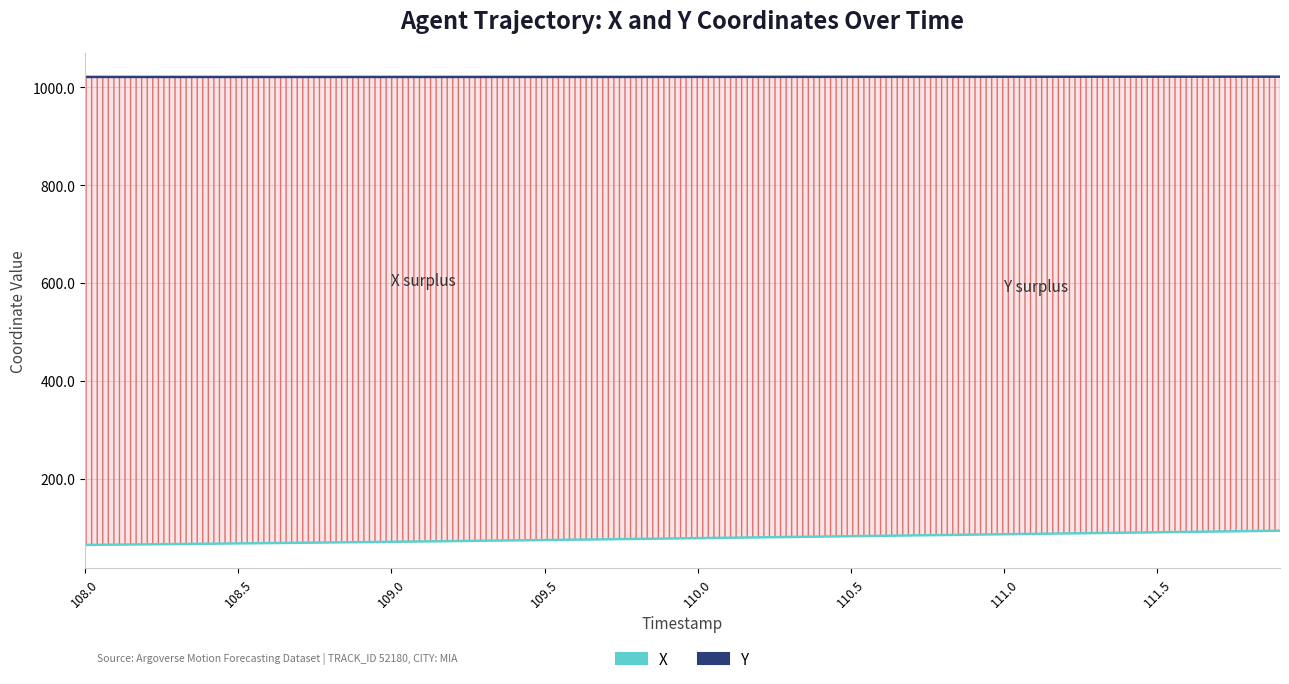

The X series shows 98.0 at 9. True or false?

False